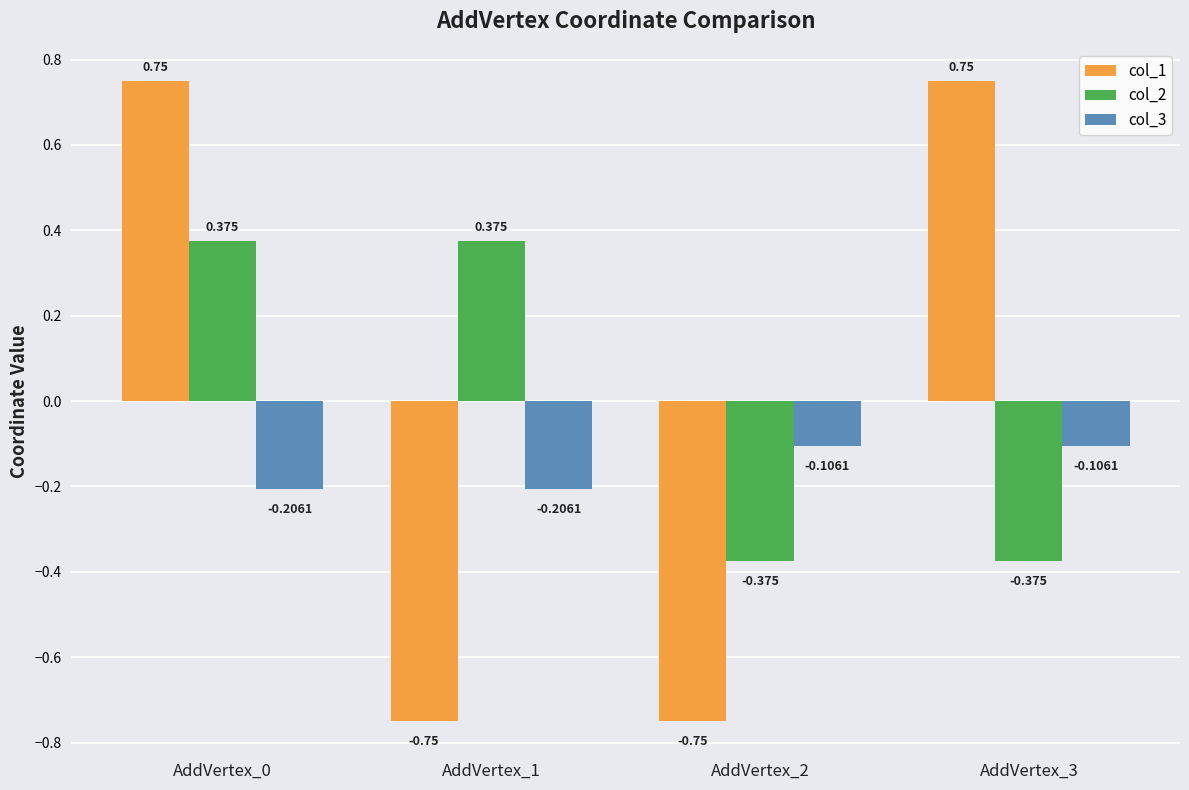

At which category is the sum across all series the highest?

AddVertex_0